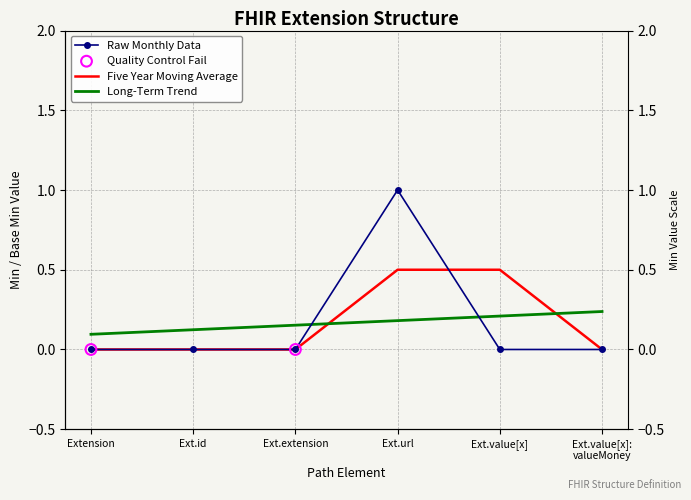

Between Ext.extension and Extension, which is larger?

Ext.extension